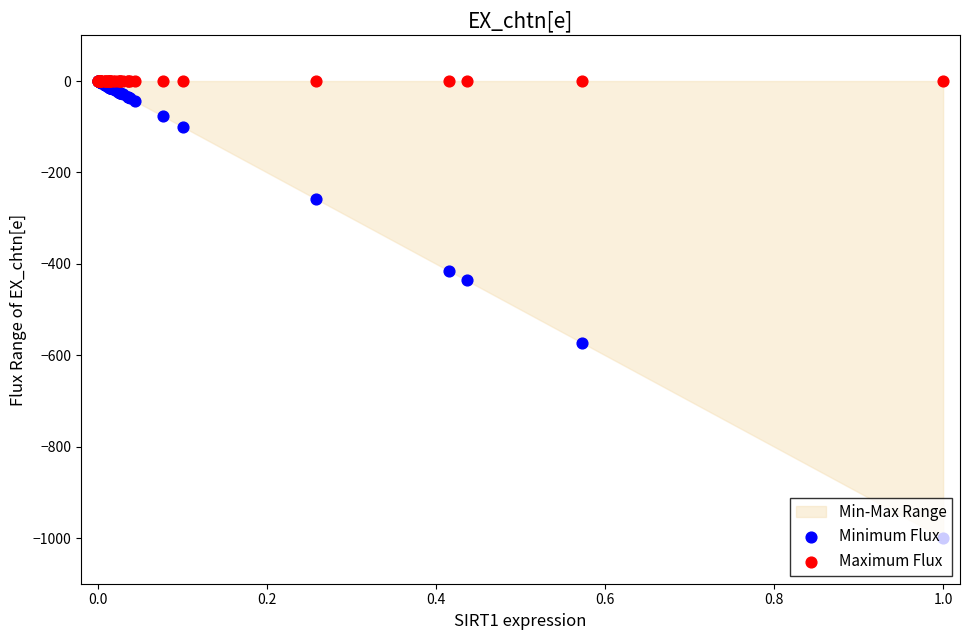

Is the value of Minimum Flux at 30 greater than the value of Maximum Flux at 39?

No